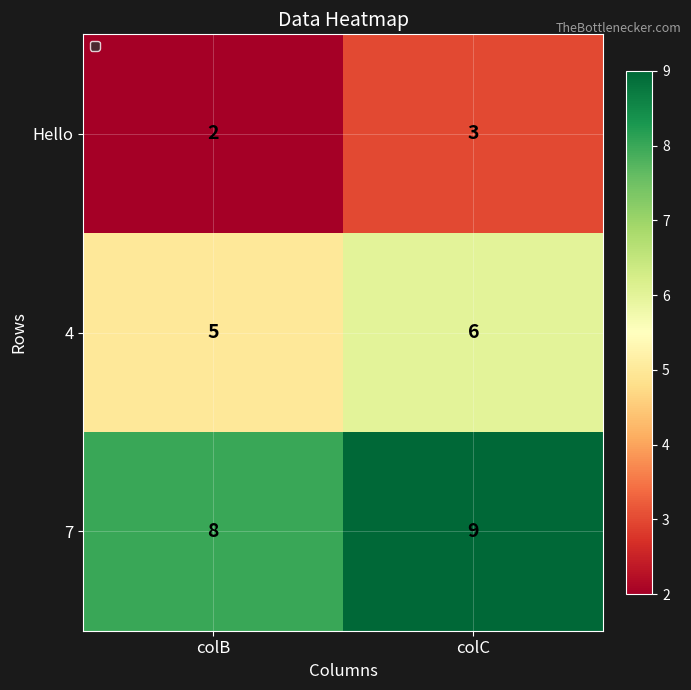

What is the average value of the 4 series?

6